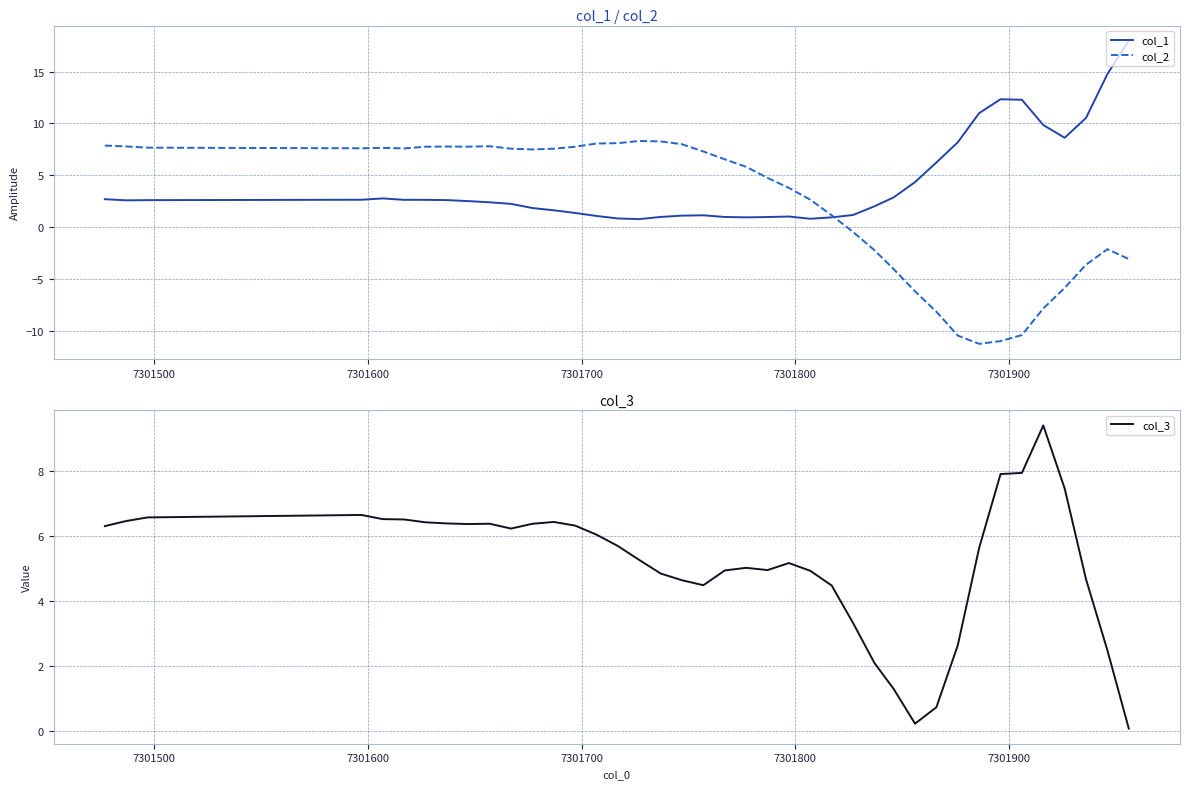

What is the minimum value shown in the chart?

-11.3